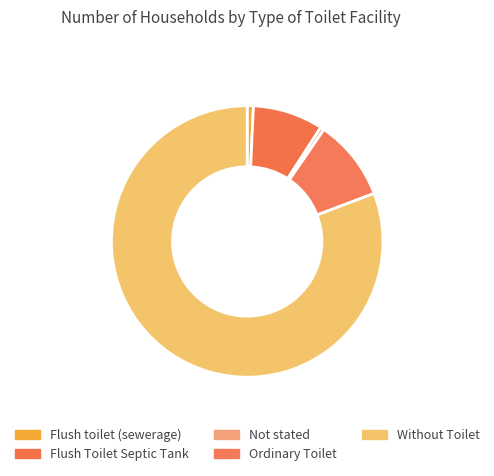

What percentage is NOT represented by Without Toilet?

19.2%